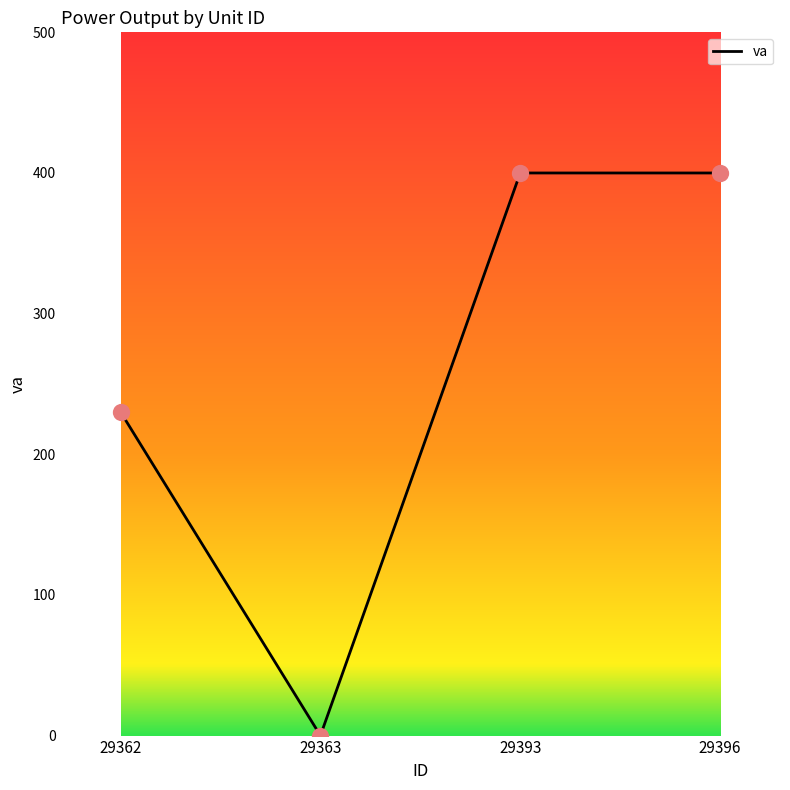

Between 29393 and 29362, which is larger?

29393